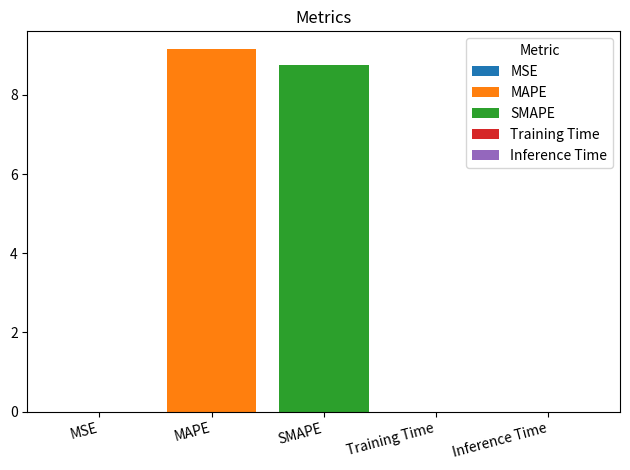

What is the greatest value displayed?

9.1